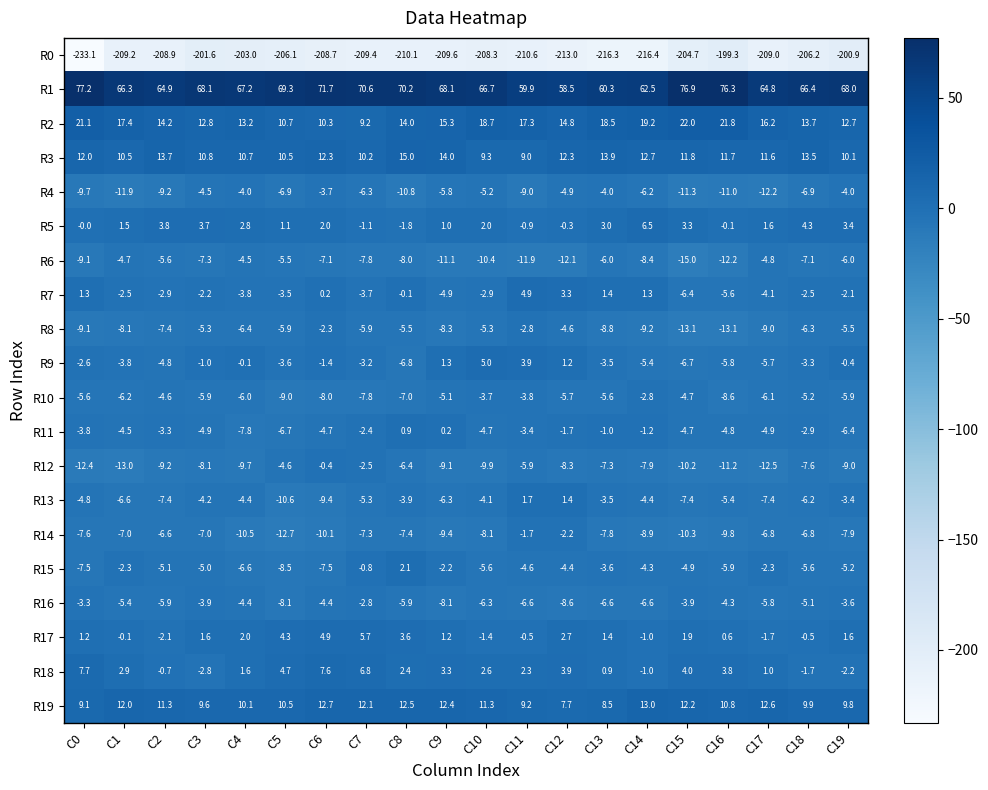

The value of R19 at C2 is 11.3. True or false?

True